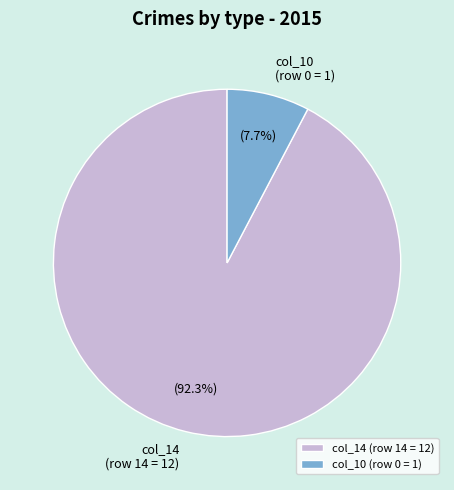

To the nearest percent, what is the average slice percentage?

50%